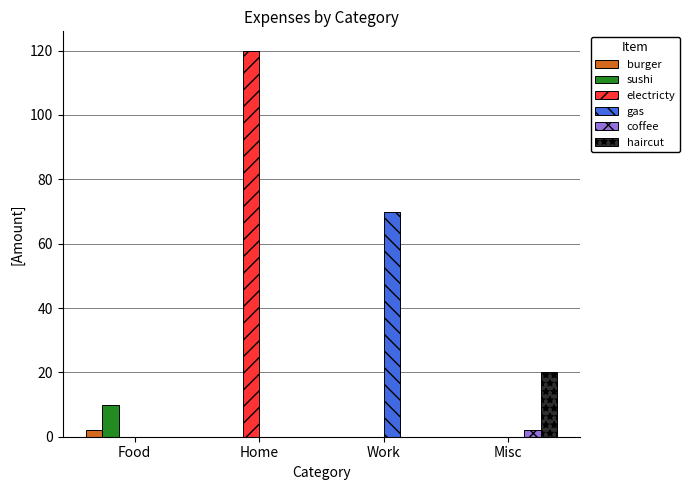

What is the highest value of the sushi series?

10